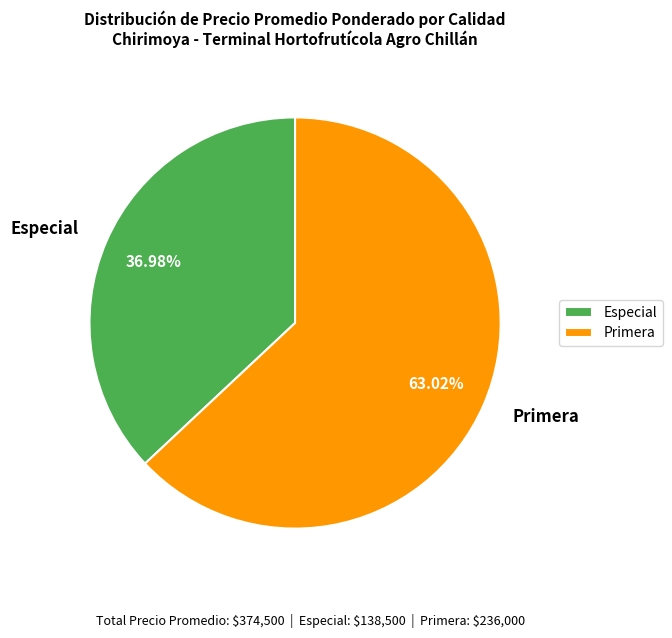

What is the smallest slice in the pie chart?

Especial